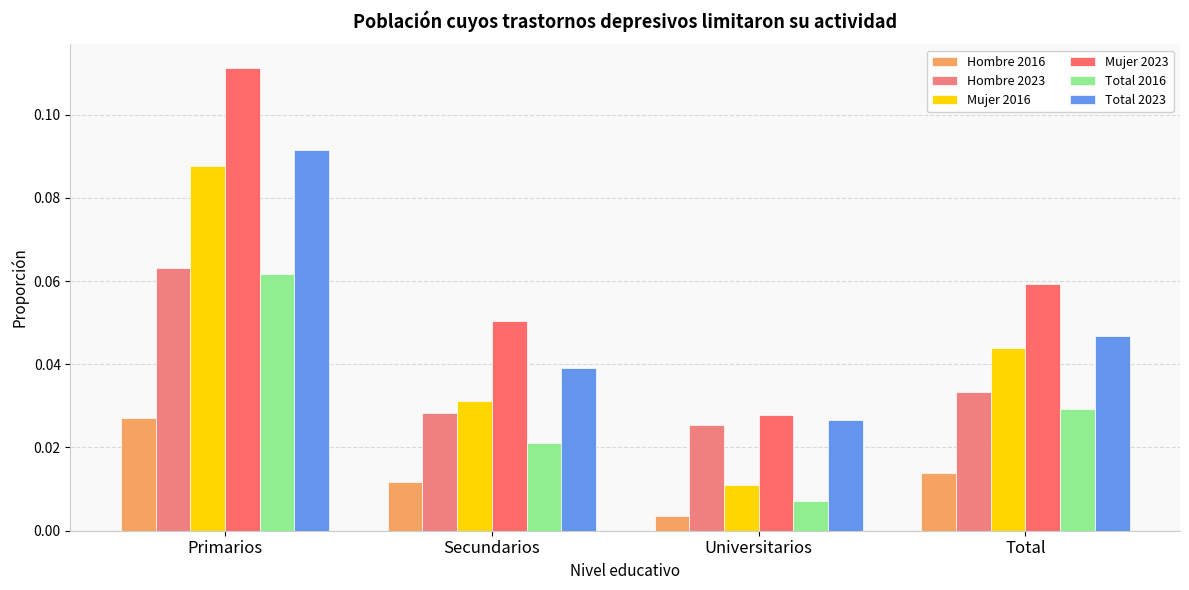

The Total 2016 series shows 0.0 at Universitarios. True or false?

False